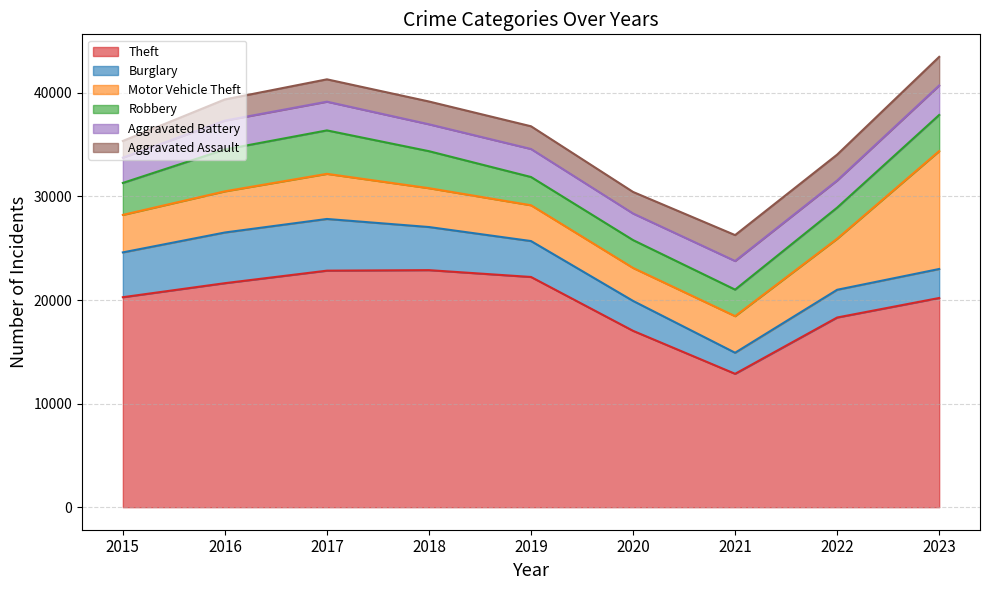

What is the difference between the maximum and second lowest values in the Aggravated Assault series?

716